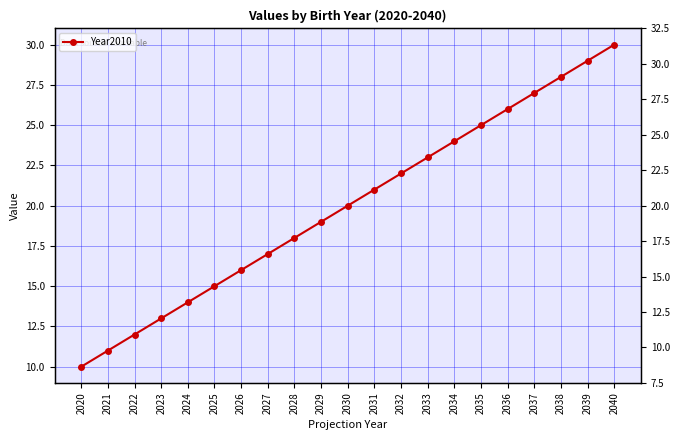

True or false: the data shows 20 at 2030.

True